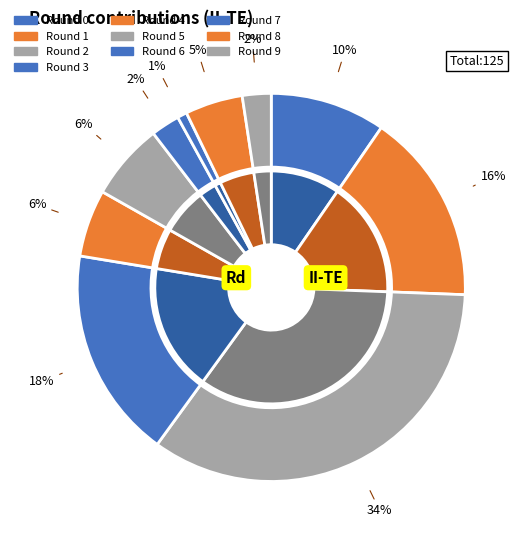

What percentage is the 2 slice, to the nearest percent?

34%